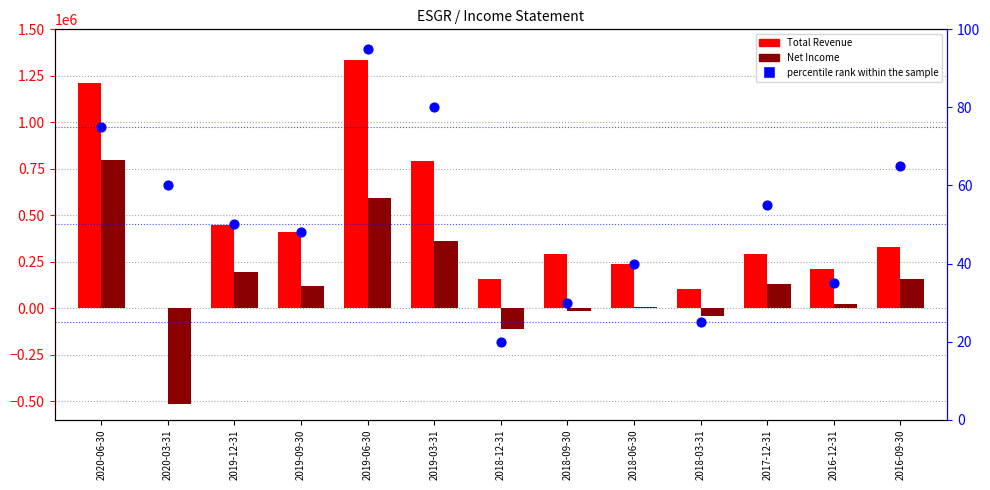

At how many categories does at least one series exceed -135936?

13